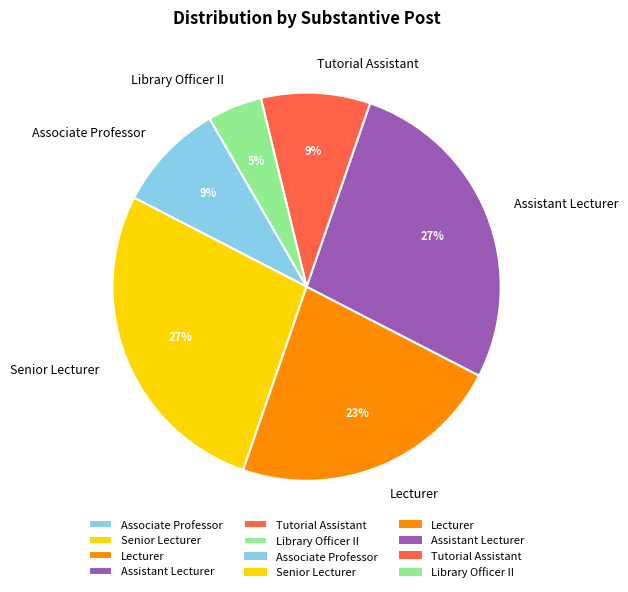

The Tutorial Assistant slice represents 28% of the pie. True or false?

False